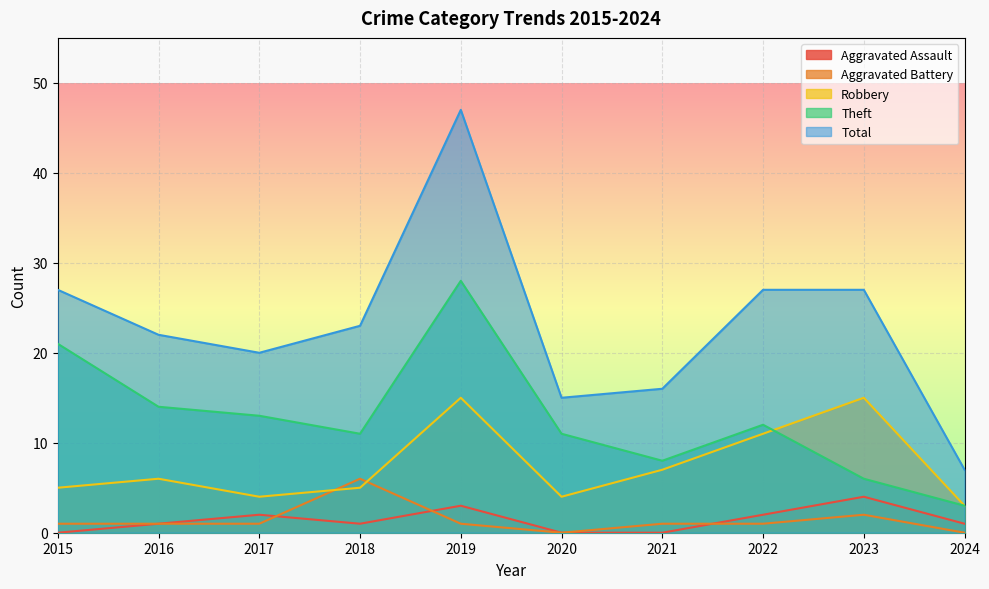

Count the Aggravated Assault values in the range 0 to 2.

8